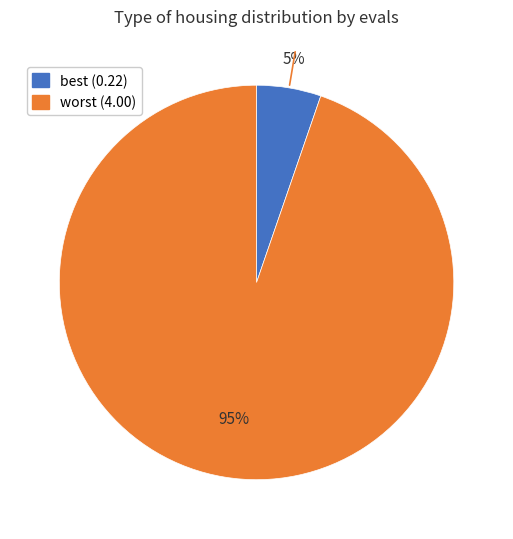

To the nearest percent, what is the average slice percentage?

50%